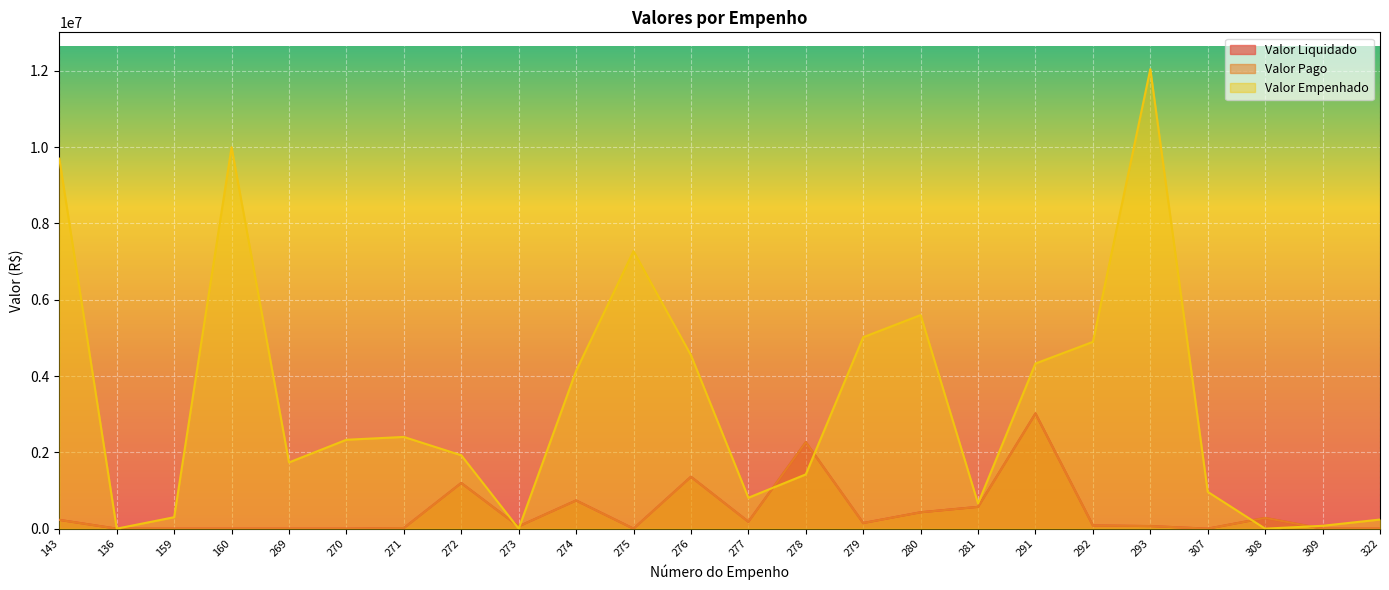

How many lines are shown in the chart?

3